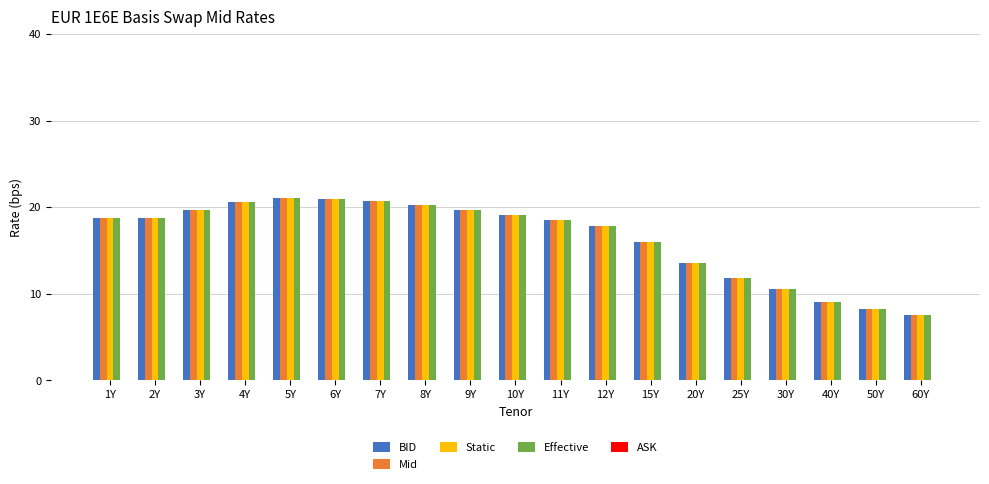

What is the total value across all series at 1Y?

75.2